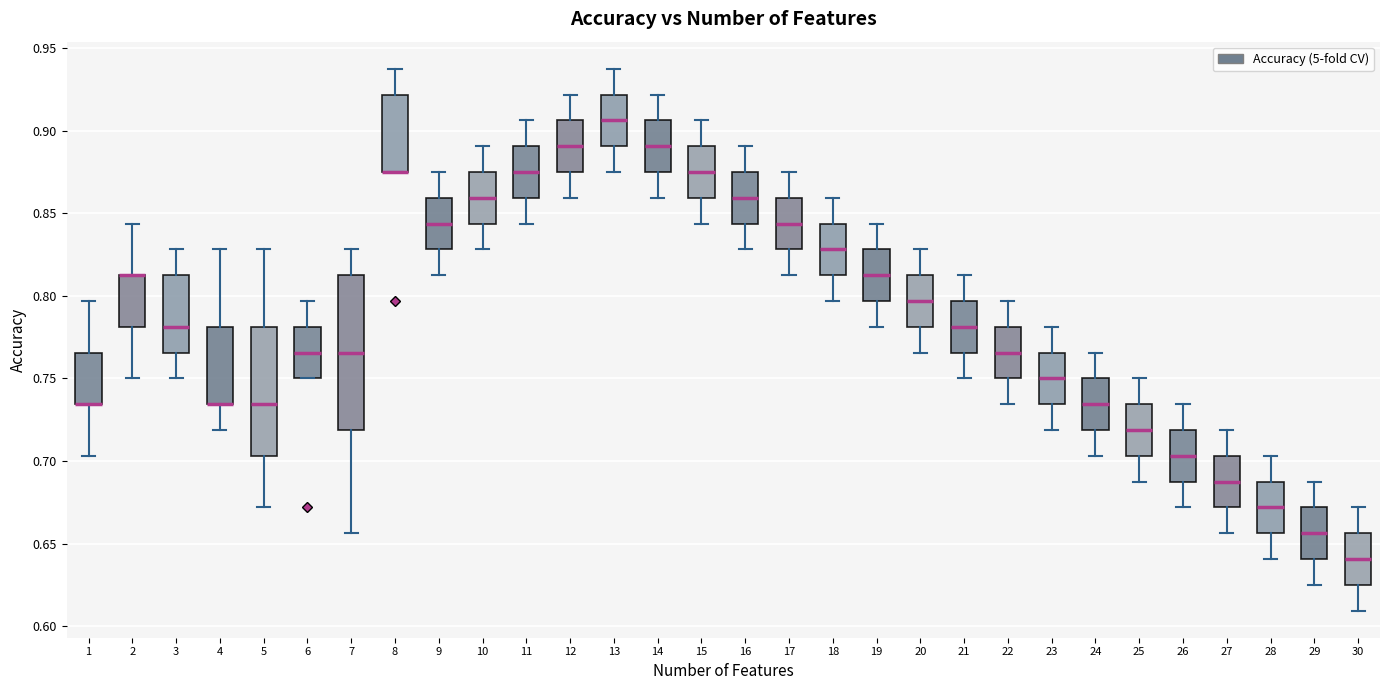

Comparing the boxes themselves (not the whiskers), which one is the tallest?

7